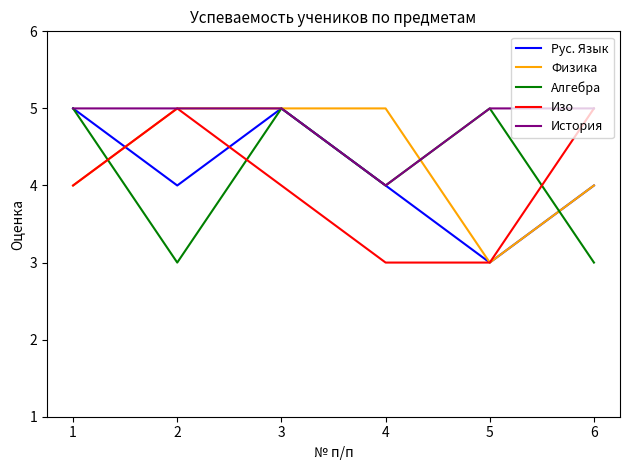

What is the difference between the Физика values at 6 and 2?

1